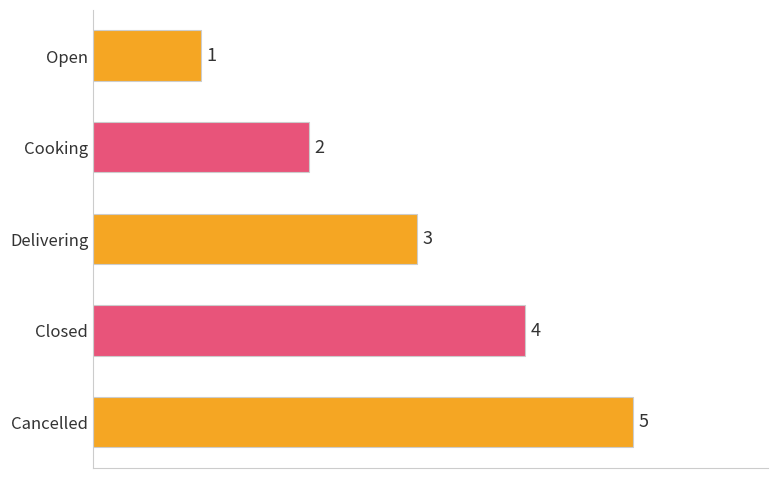

Which has a higher value, Closed or Cooking?

Closed